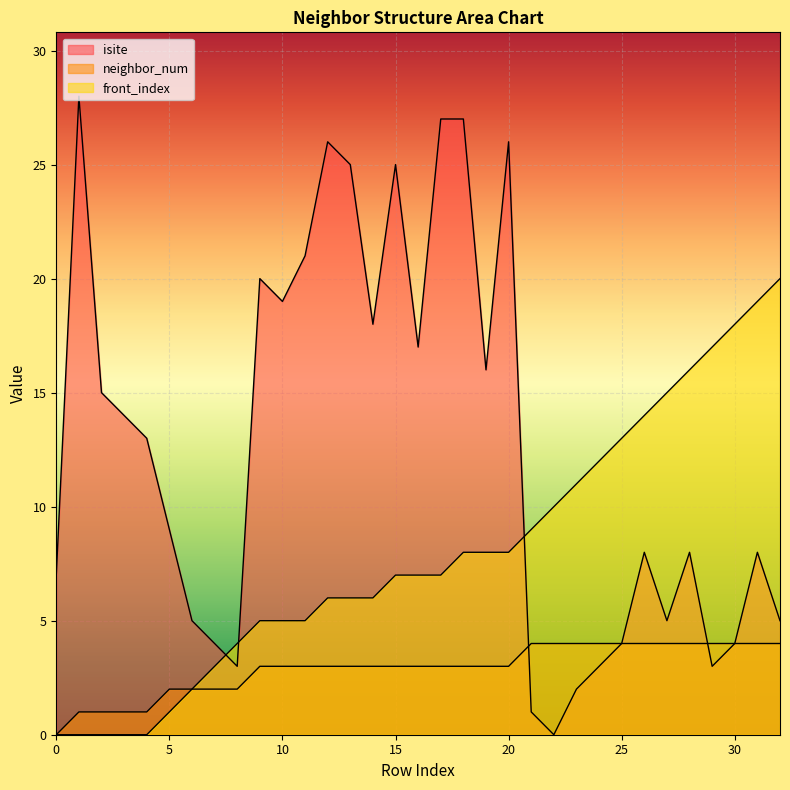

Which has a higher value, 5 or 2?

2